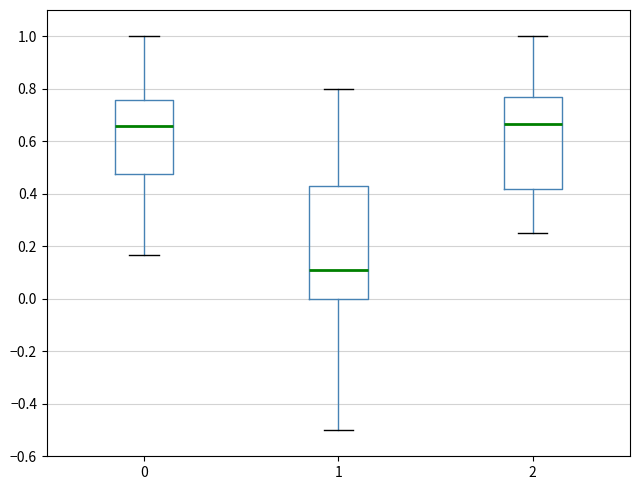

Which box's median line is the lowest?

1